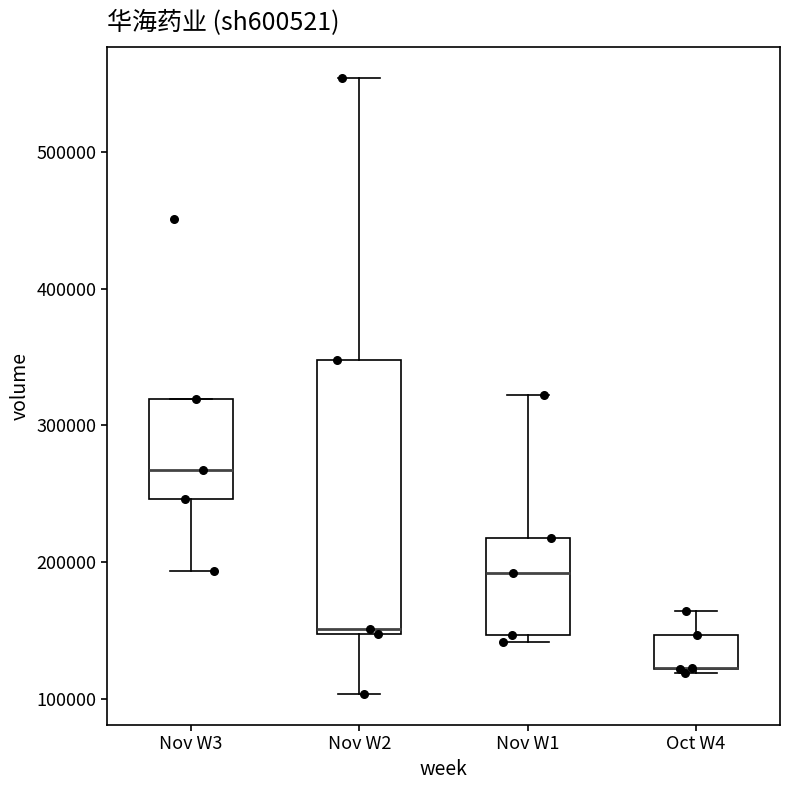

Reading left to right, transcribe this box plot: for each box, give where its median line is, the range the box spans, and where its two whiskers end, as read against the y-axis. The values are not printed on the chart, so give them approximately, as read against the axis.

Nov W3: median 270000, box 250000 to 320000, whiskers 190000 to 320000
Nov W2: median 150000 (just above the box's lower edge), box 150000 to 350000, whiskers 100000 to 550000
Nov W1: median 190000, box 150000 to 220000, whiskers 140000 to 320000
Oct W4: median 120000 (drawn on the box's lower edge), box 120000 to 150000, whiskers 120000 to 160000